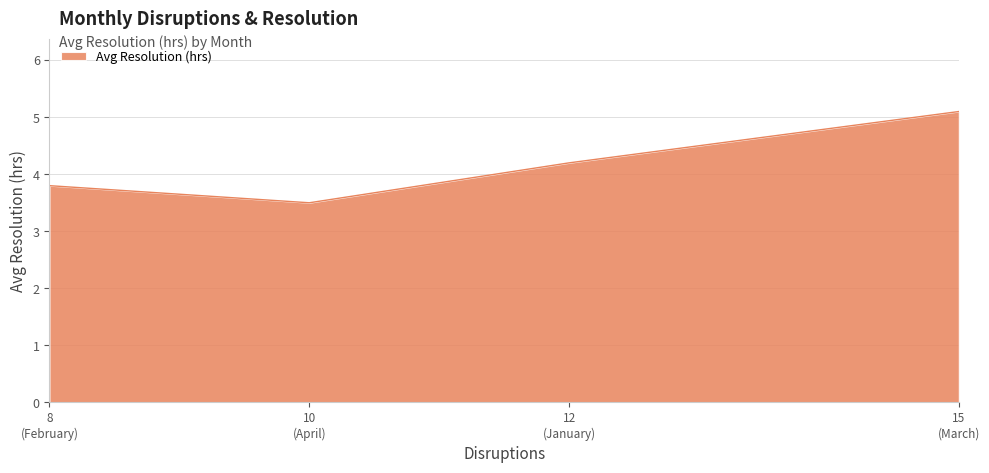

What is the sum of all values?

16.6